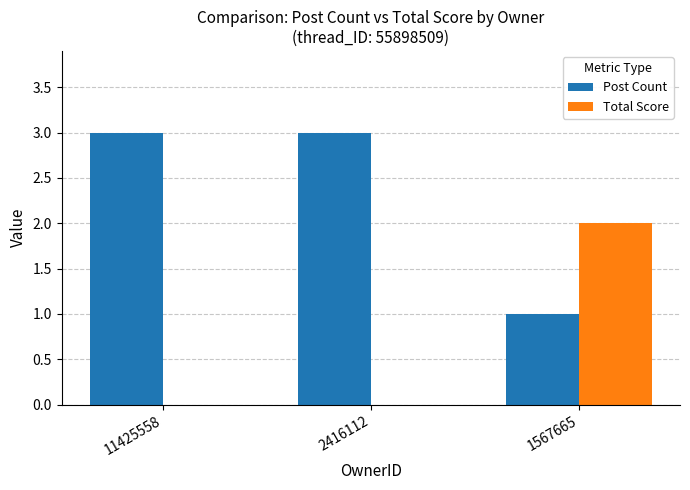

Is it true that Post Count equals 1 at 1567665?

True